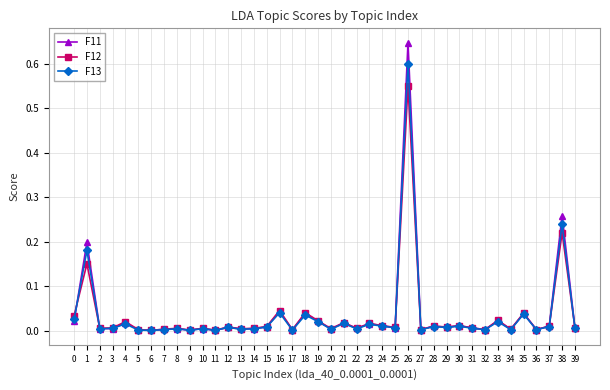

The value of F13 at 24 is 0.0. True or false?

True